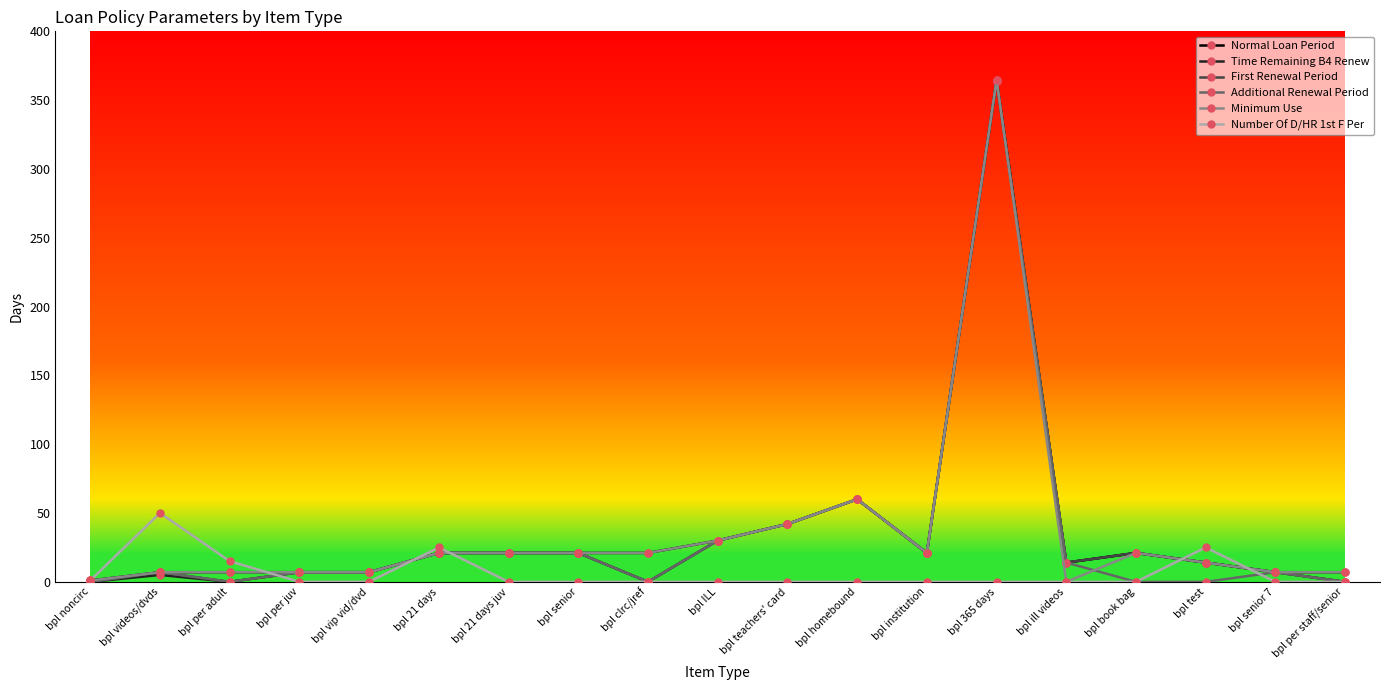

What is the average value of the Time Remaining B4 Renew series?

34